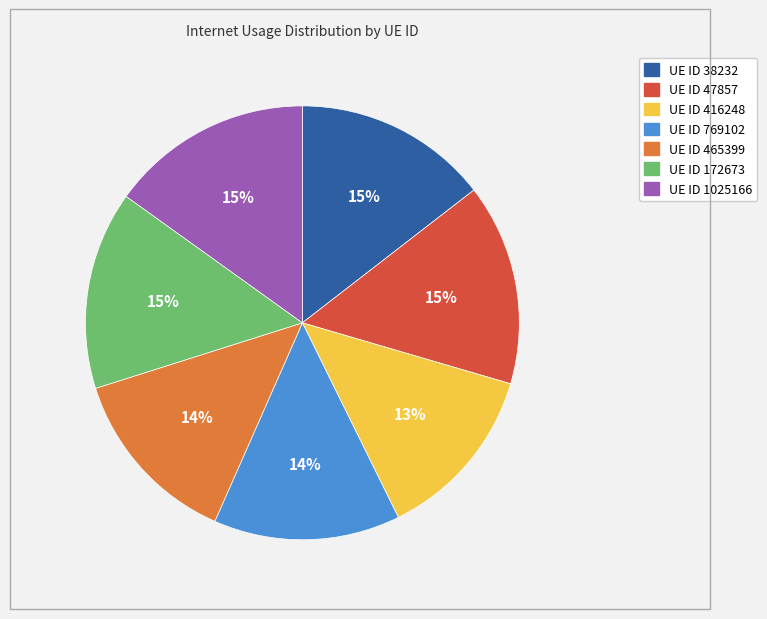

To the nearest percent, what is the average slice percentage?

14%